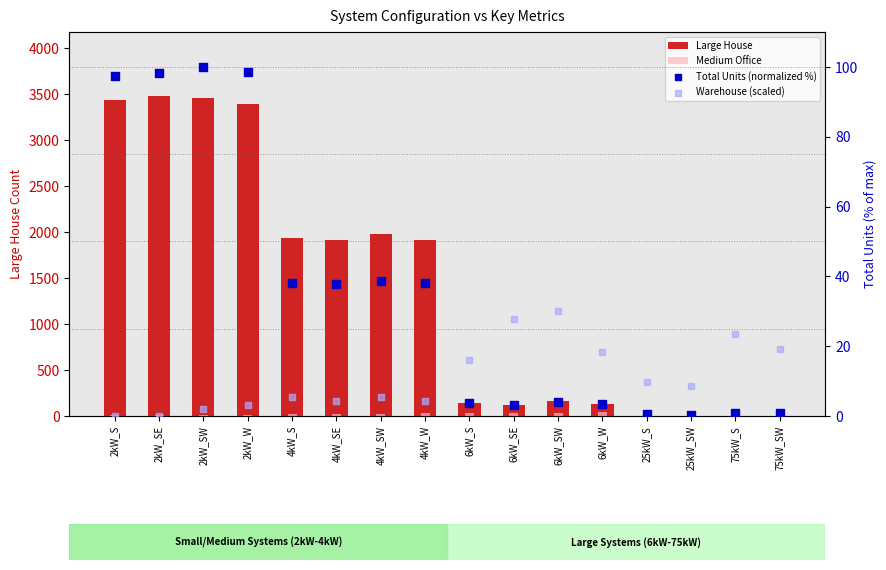

Which series has the widest spread of Y values?

Large House